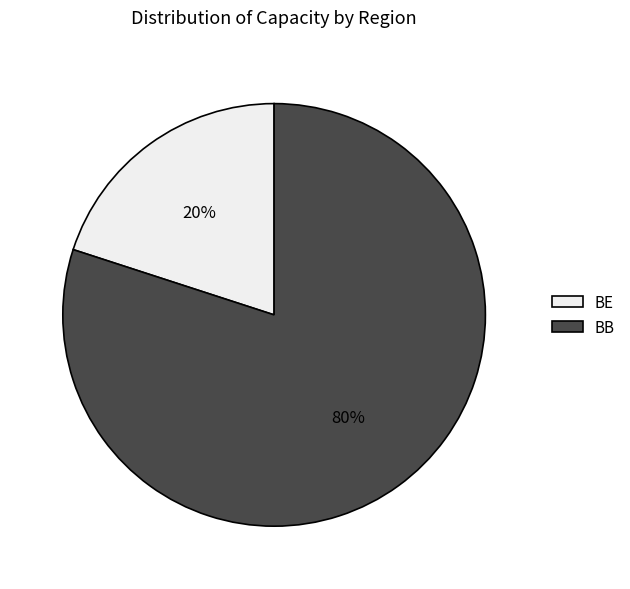

To the nearest percent, what percentage of the pie is BE?

20%